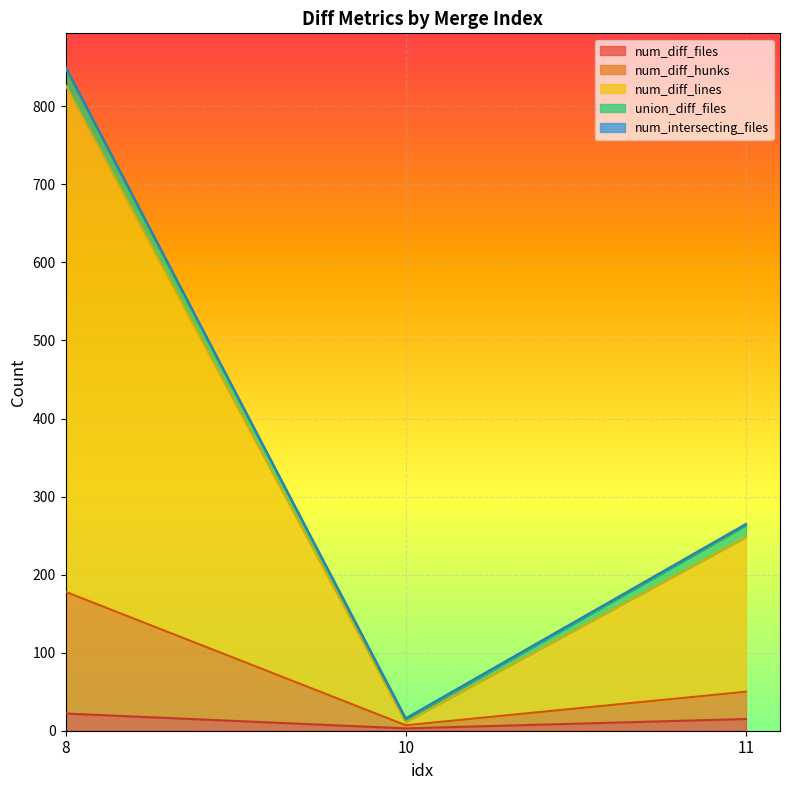

Which category has the lowest value in the num_diff_files series?

10